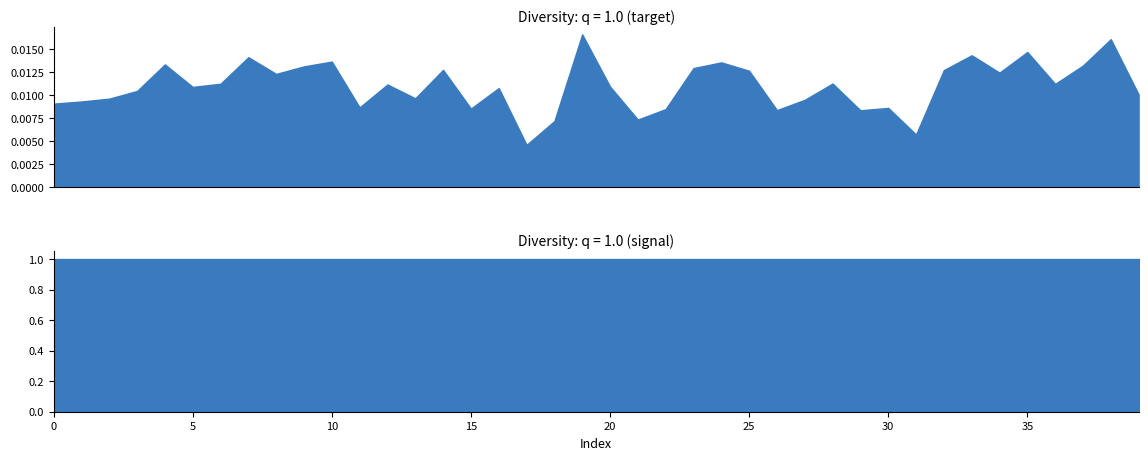

At which category is the sum across all series the highest?

19